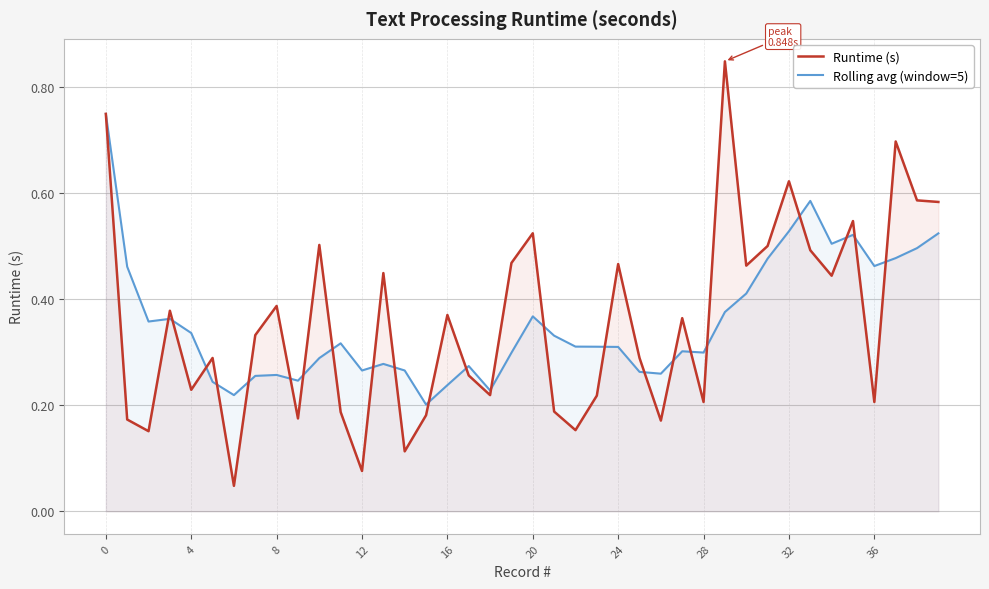

How many distinct data groups are displayed?

2